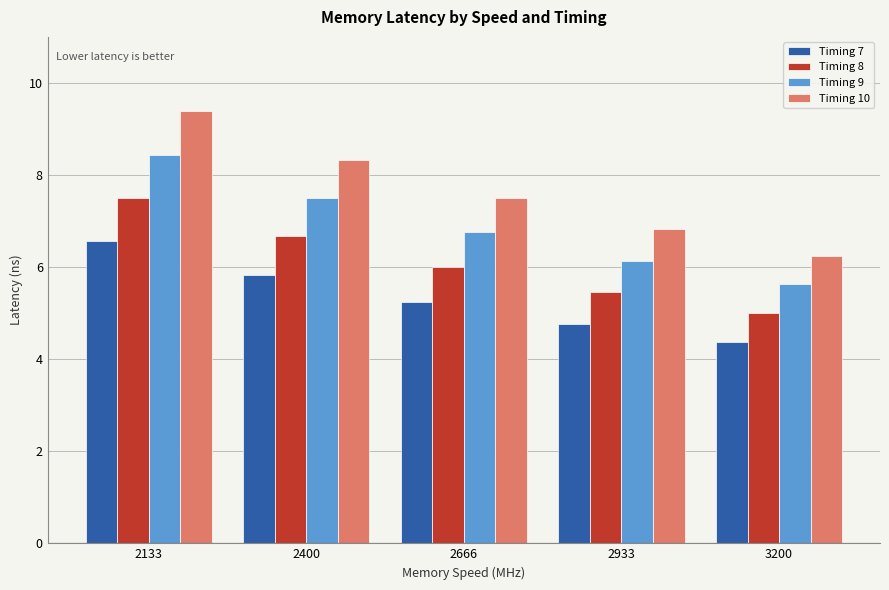

How many categories are shown in the chart?

5